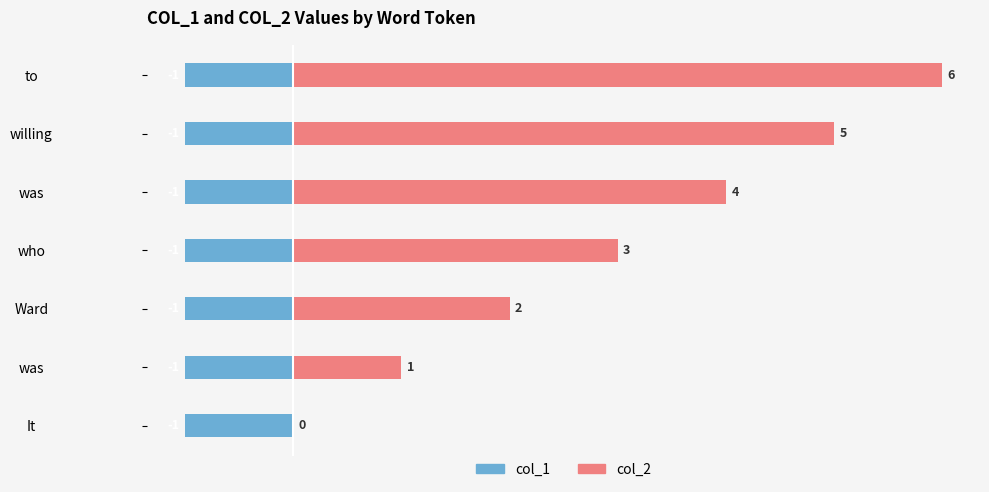

The value of col_2 at who is 3.0. True or false?

True